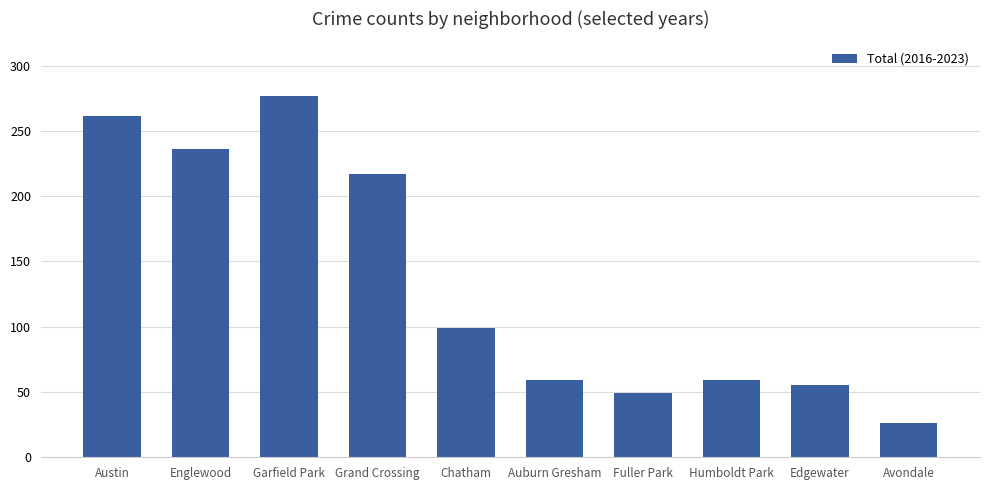

True or false: the data shows 87 at Garfield Park.

False